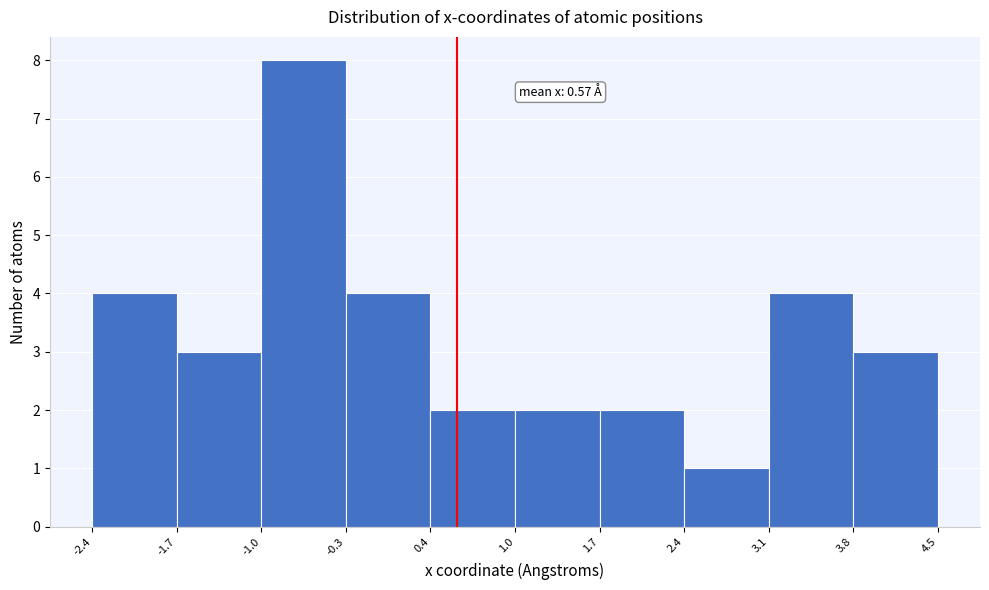

Over which range of the x-axis is the bar tallest?

-1.0 to -0.3